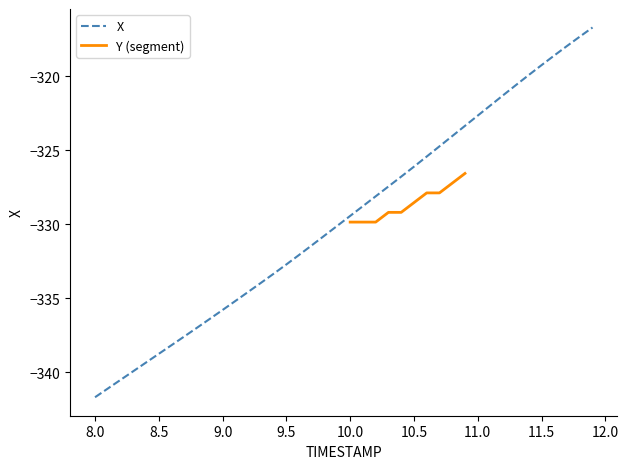

What position from the right is 8.1?

39